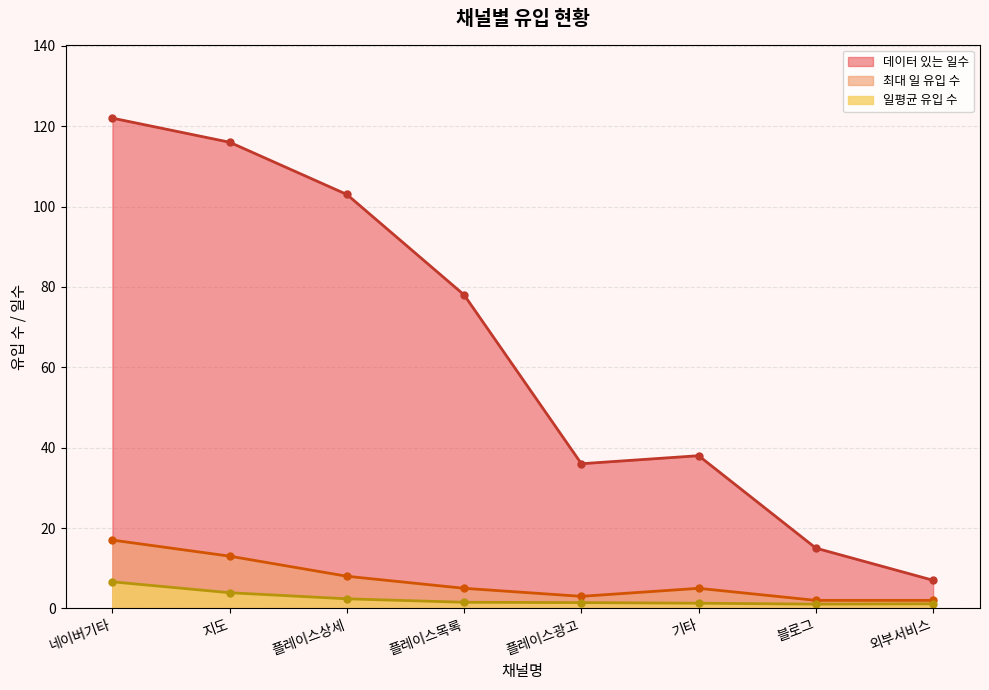

What is the difference between the highest and lowest values at 외부서비스?

5.9